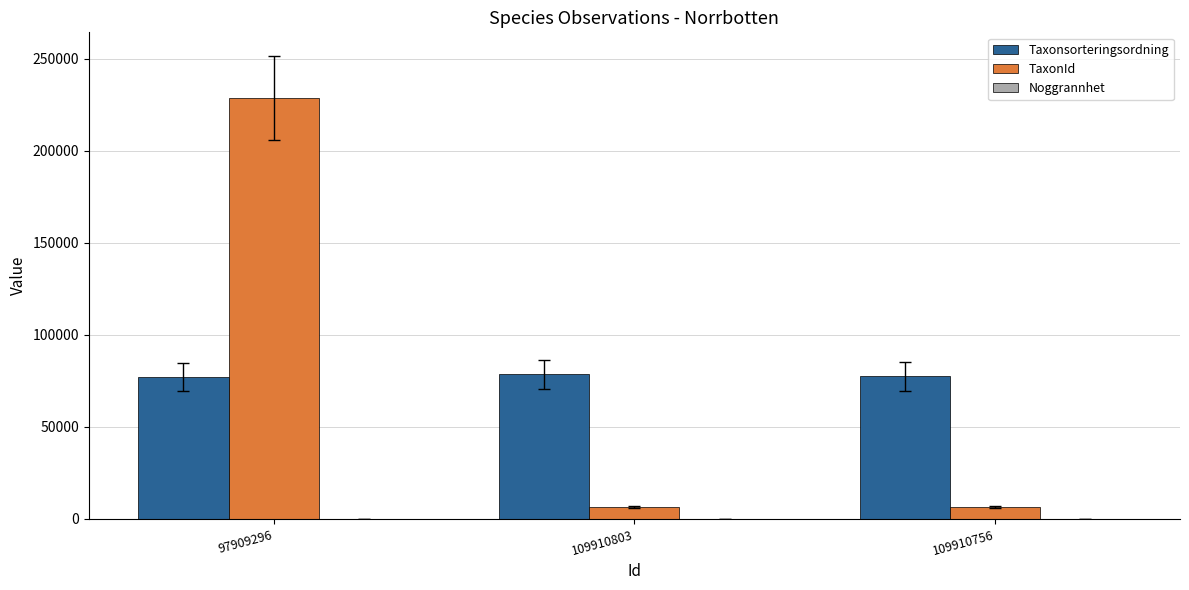

How many groups of bars are there?

3